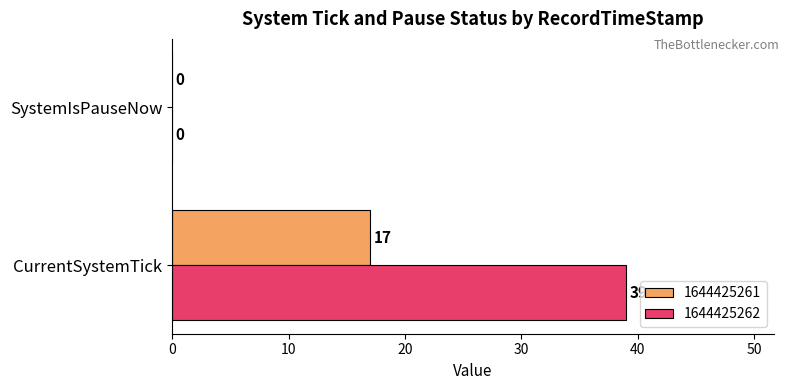

Is it true that 1644425262 equals -25 at SystemIsPauseNow?

False